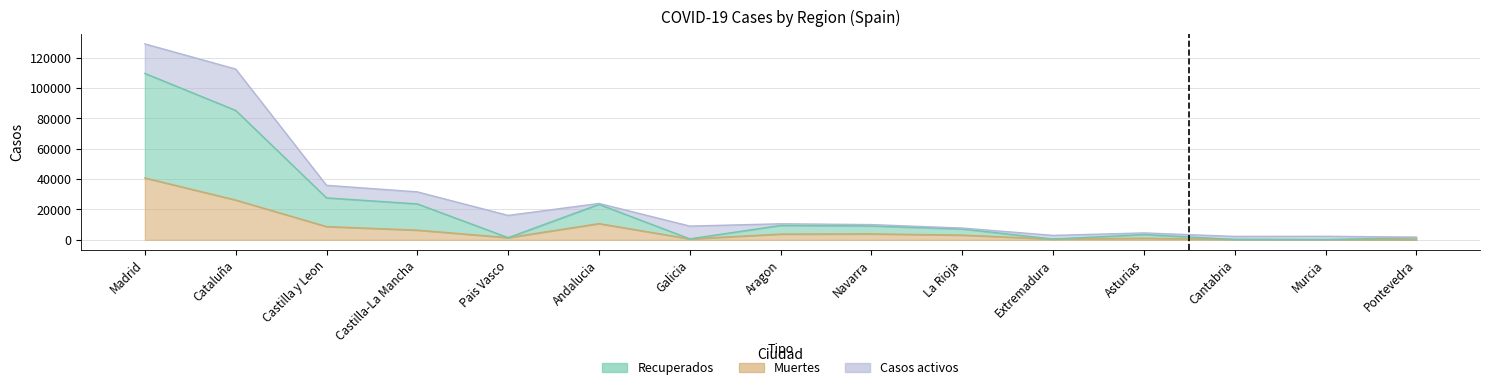

What is the label of the 7th point from the right?

Navarra